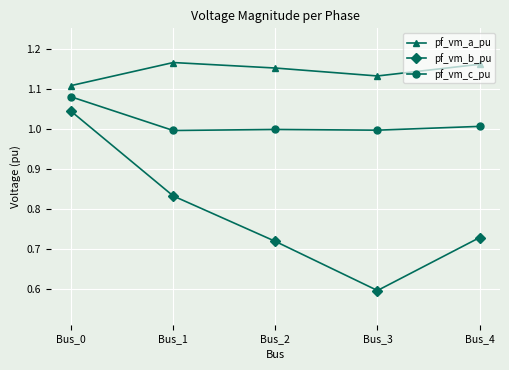

Which category has the lowest value in the pf_vm_a_pu series?

Bus_0